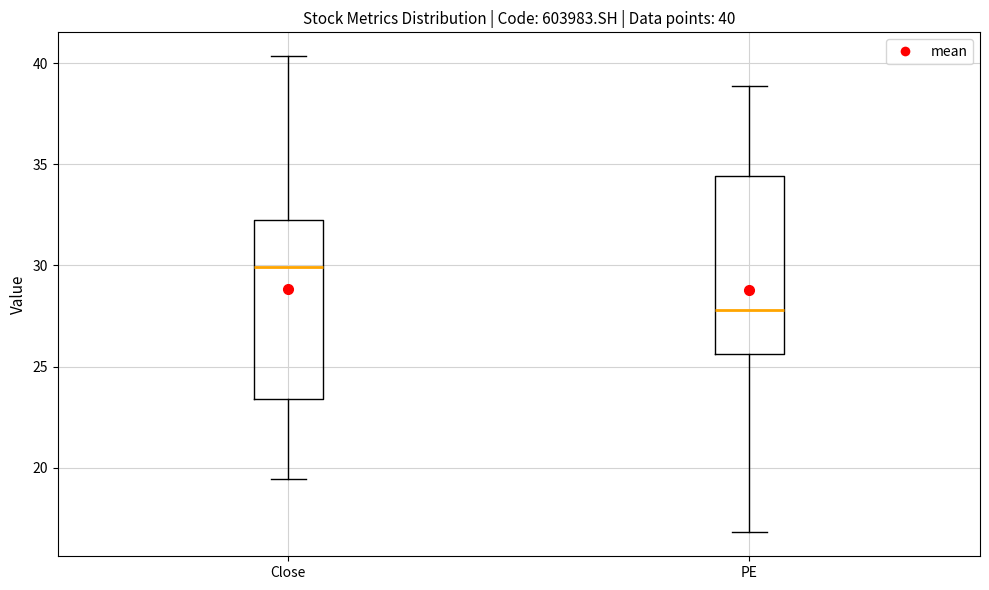

Which box's median line is the highest?

Close